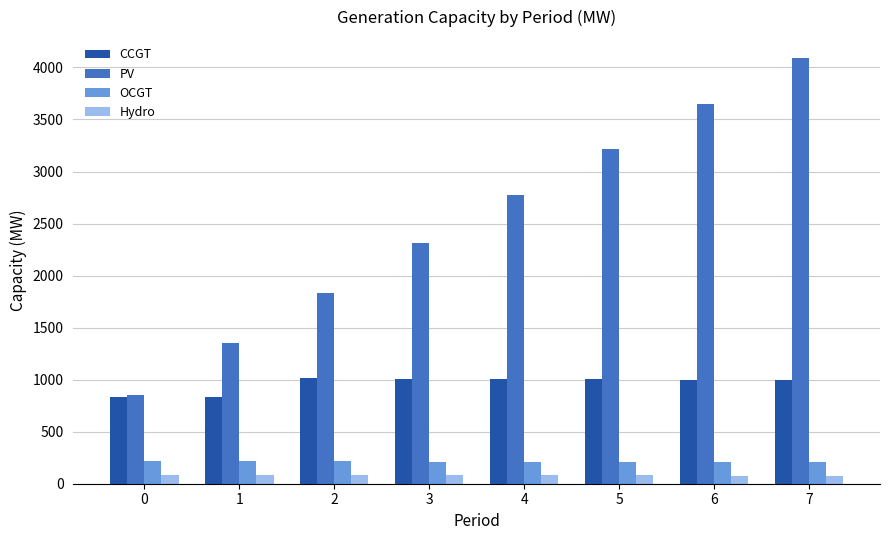

What is the value of the OCGT bar at the 8th from the left?

210